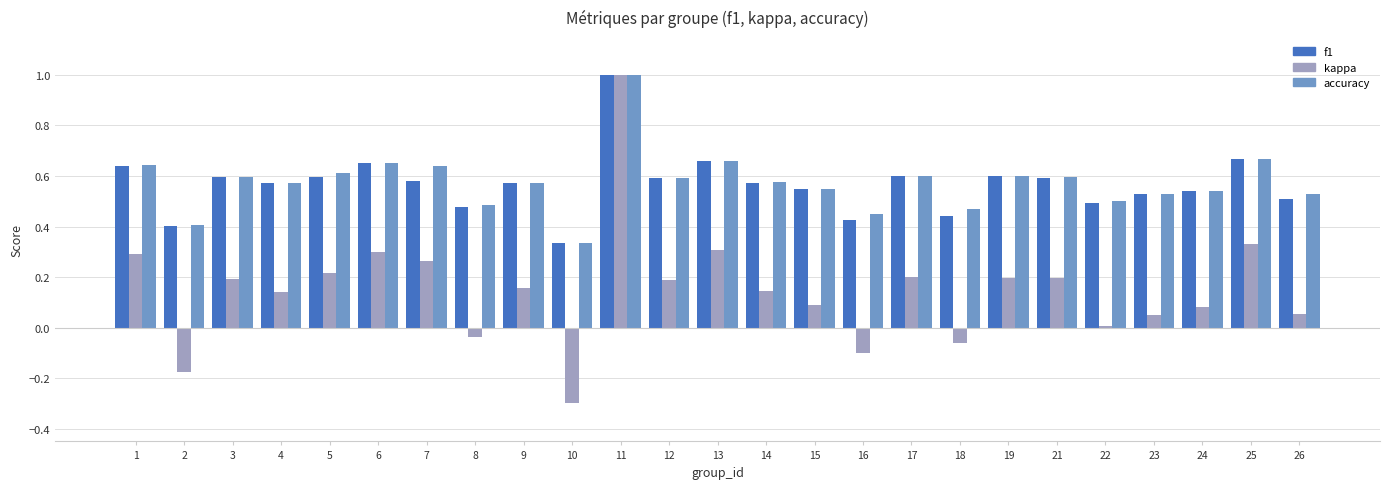

True or false: kappa has a value of 0.3 at 13.

True